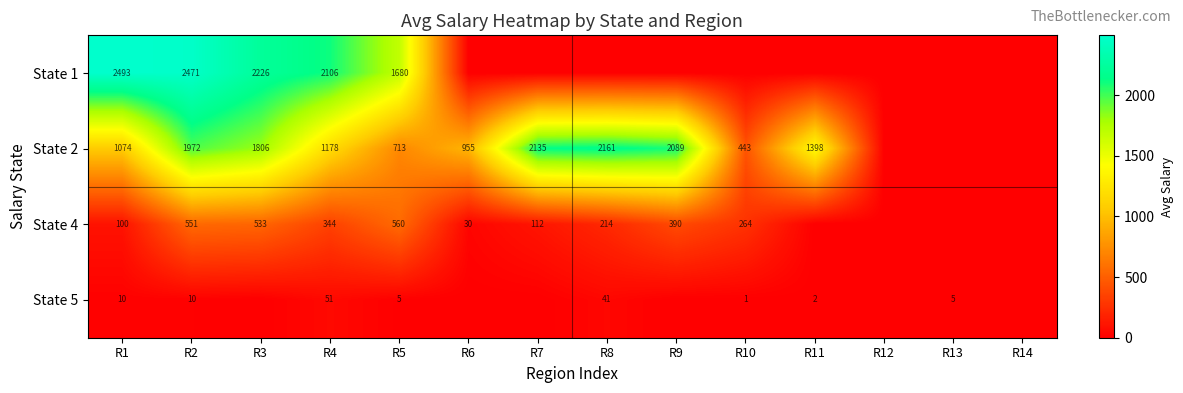

What is the total value across all series at R2?

5004